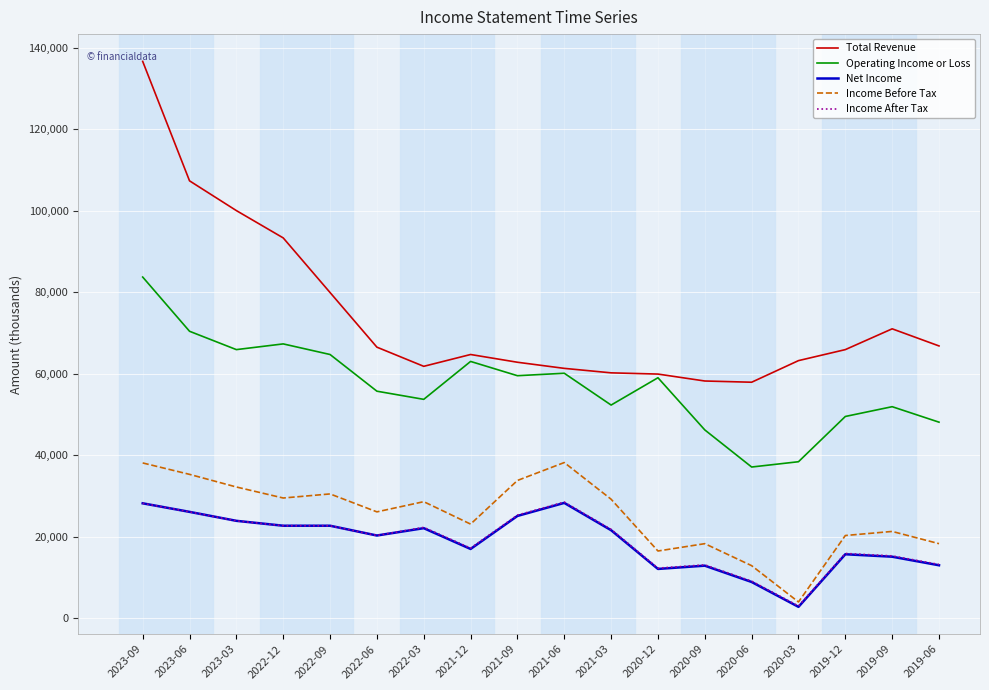

At which category does the chart reach its peak across all series?

2023-09